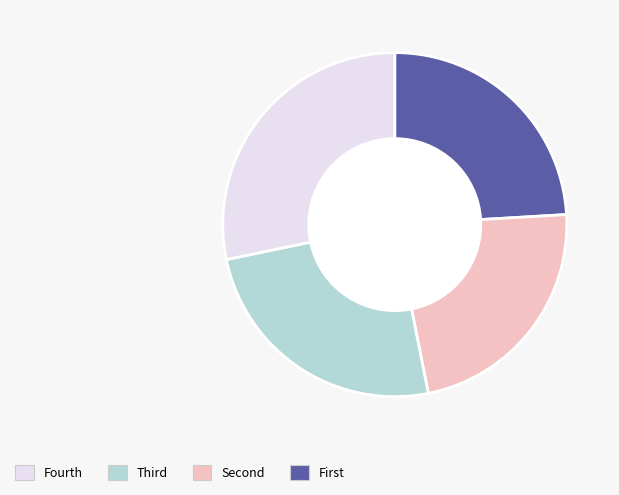

Is there a majority slice in this chart?

No